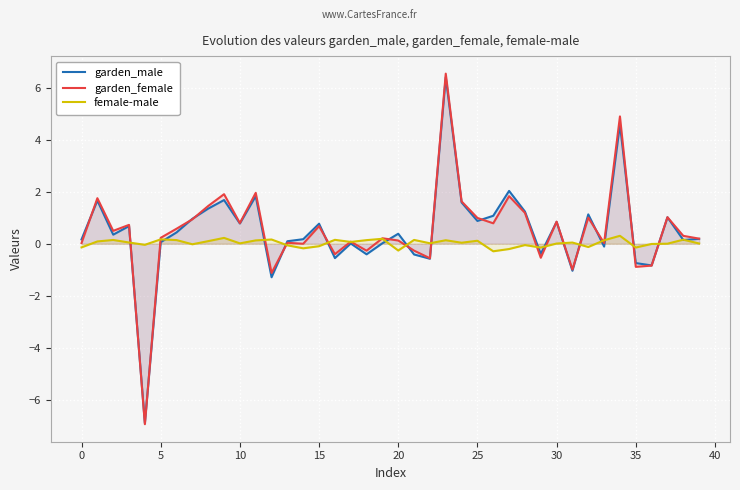

What is the approximate value of female-male at 19?

0.2